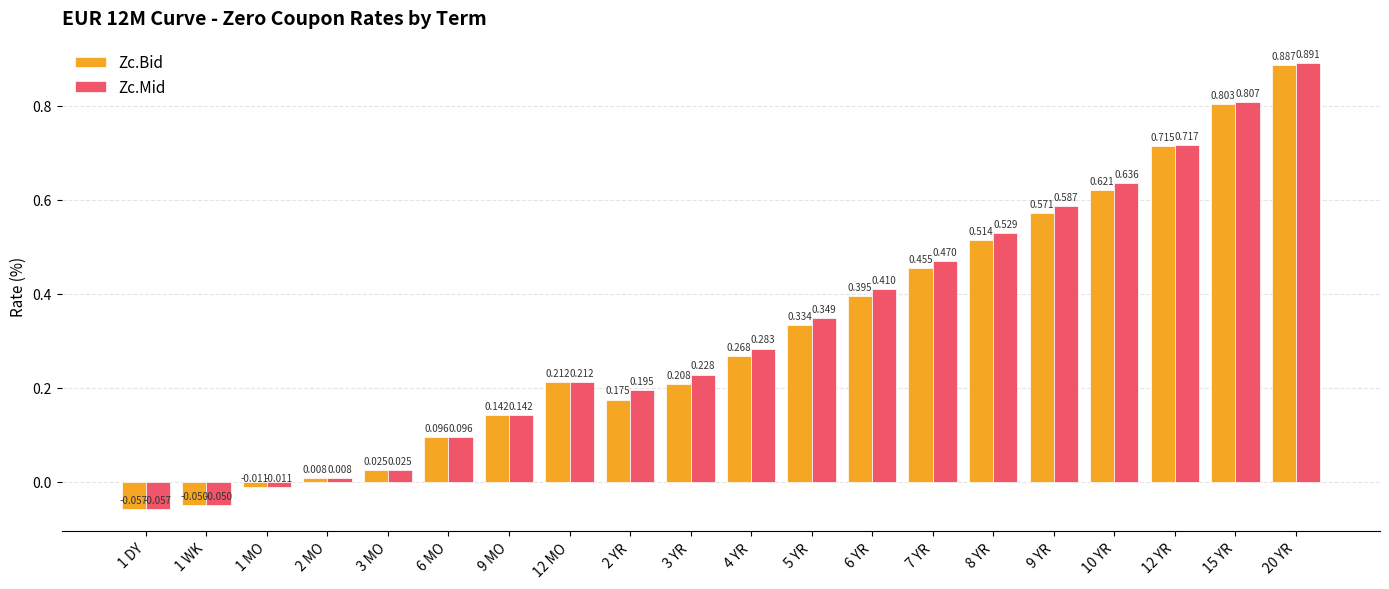

At 2 YR, list the series in order from smallest to largest.

Zc.Bid, Zc.Mid